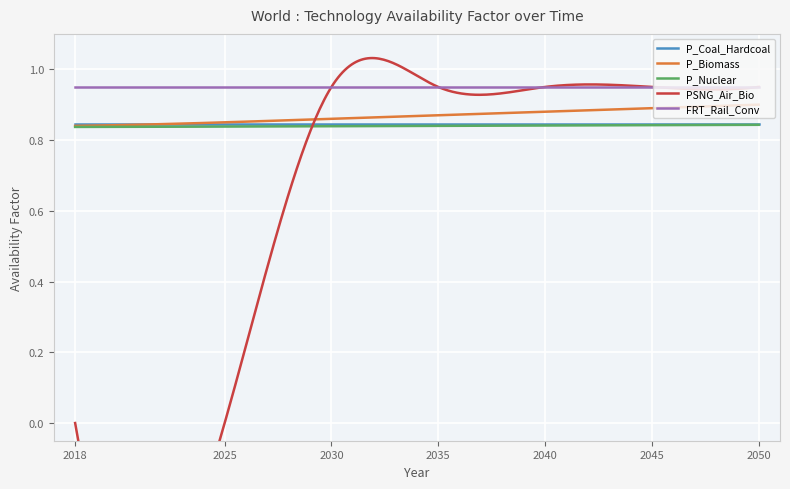

True or false: P_Coal_Hardcoal and FRT_Rail_Conv intersect in this chart.

False